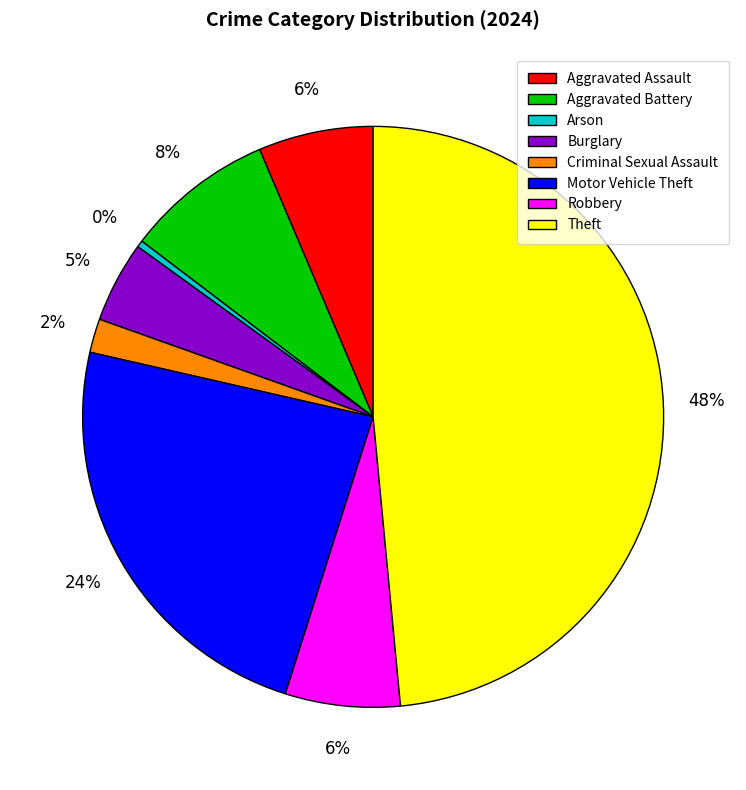

To the nearest percent, what is the difference between the Burglary and Motor Vehicle Theft slice percentages?

19%